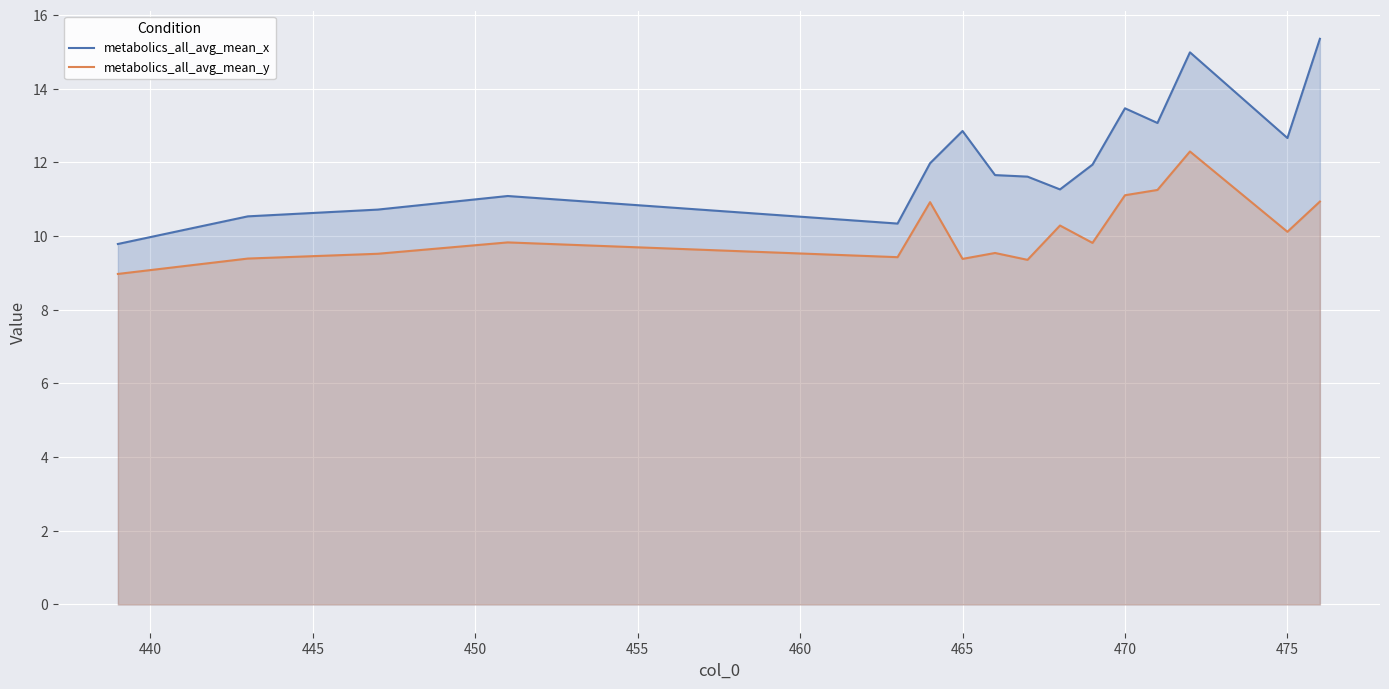

Reading left to right, transcribe all the data shown in this chart.

metabolics_all_avg_mean_x: 9.8	10.5	10.7	11.1	10.3	12.0	12.9	11.7	11.6	11.3	11.9	13.5	13.1	15.0	12.7	15.4
metabolics_all_avg_mean_y: 9.0	9.4	9.5	9.8	9.4	10.9	9.4	9.5	9.4	10.3	9.8	11.1	11.3	12.3	10.1	10.9